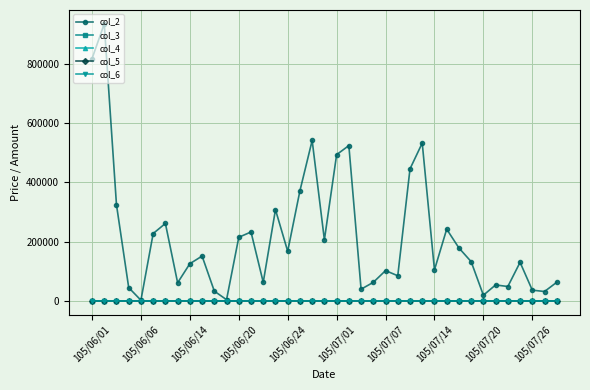

Which series has the largest total across all categories?

col_2